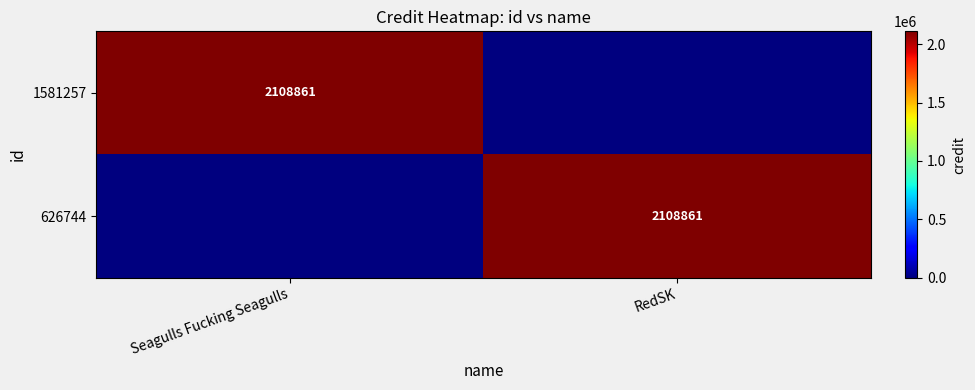

Is it true that 1581257 equals 2108861 at Seagulls Fucking Seagulls?

True